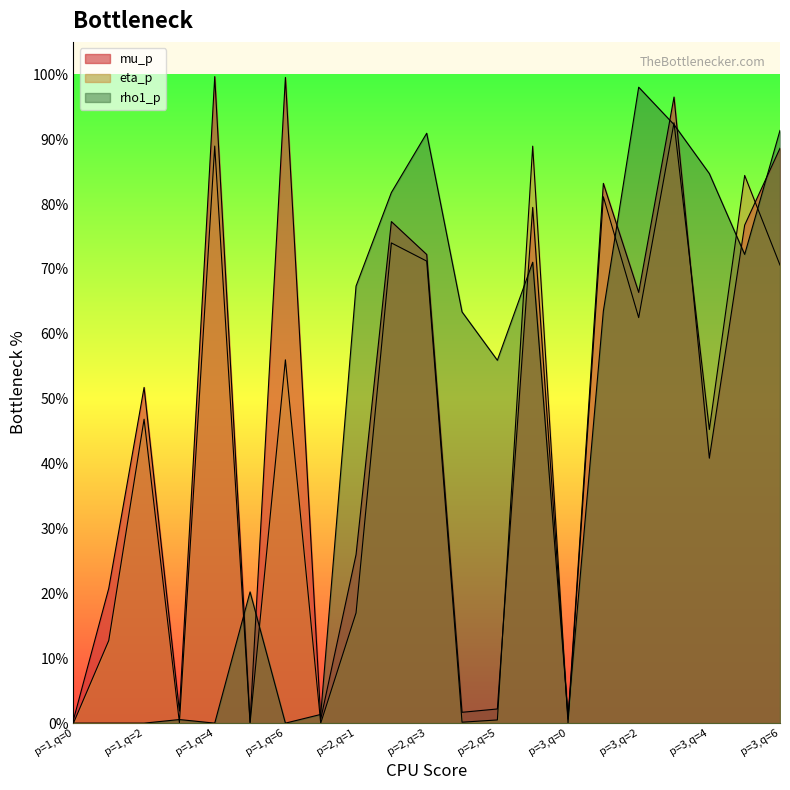

Between which two adjacent categories do rho1_p and eta_p first intersect?

p=1,q=0 and p=1,q=1